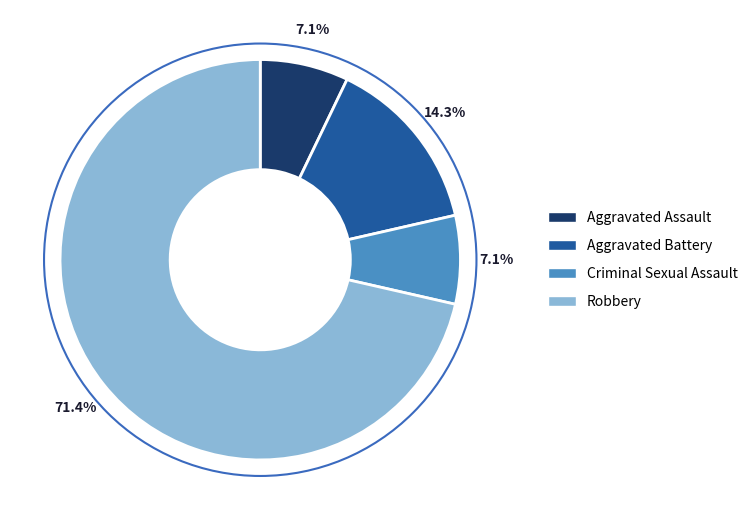

What is the total percentage of Criminal Sexual Assault and Aggravated Battery?

21.4%